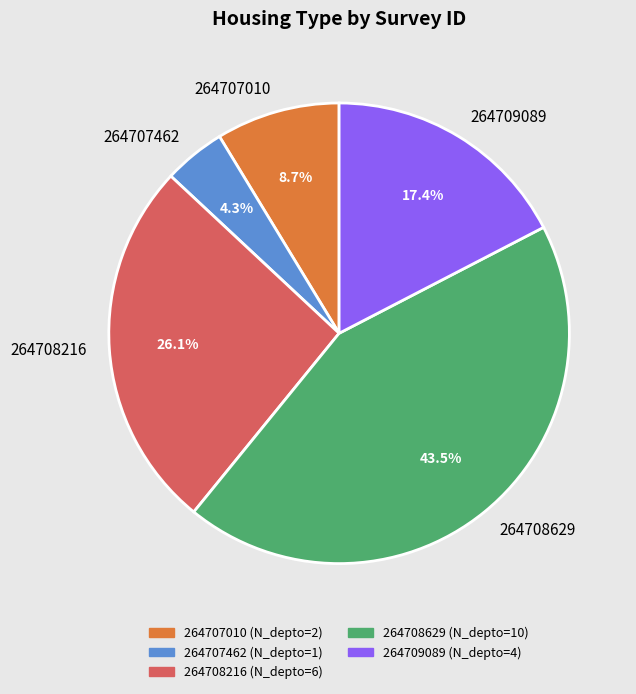

How many segments does this pie chart have?

5